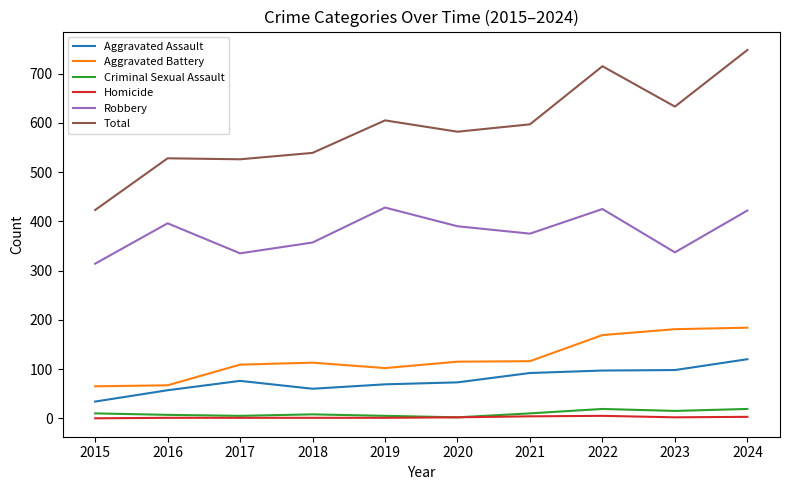

Which series has the widest spread of values?

Total